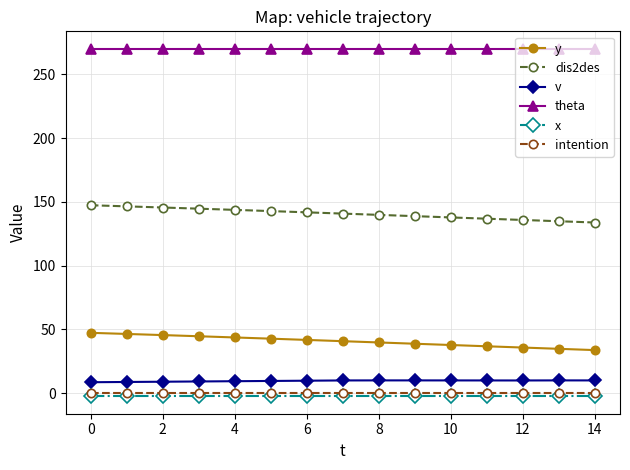

What are all the series names shown in the legend?

y, dis2des, v, theta, x, intention